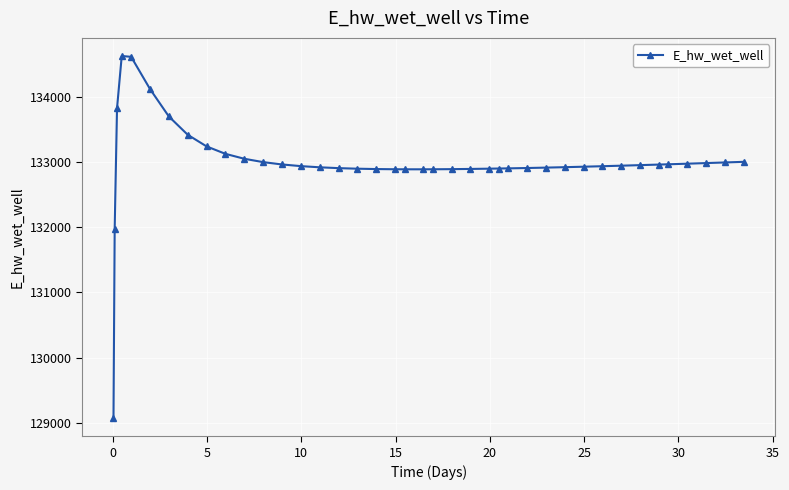

Count the number of categories in the chart.

40